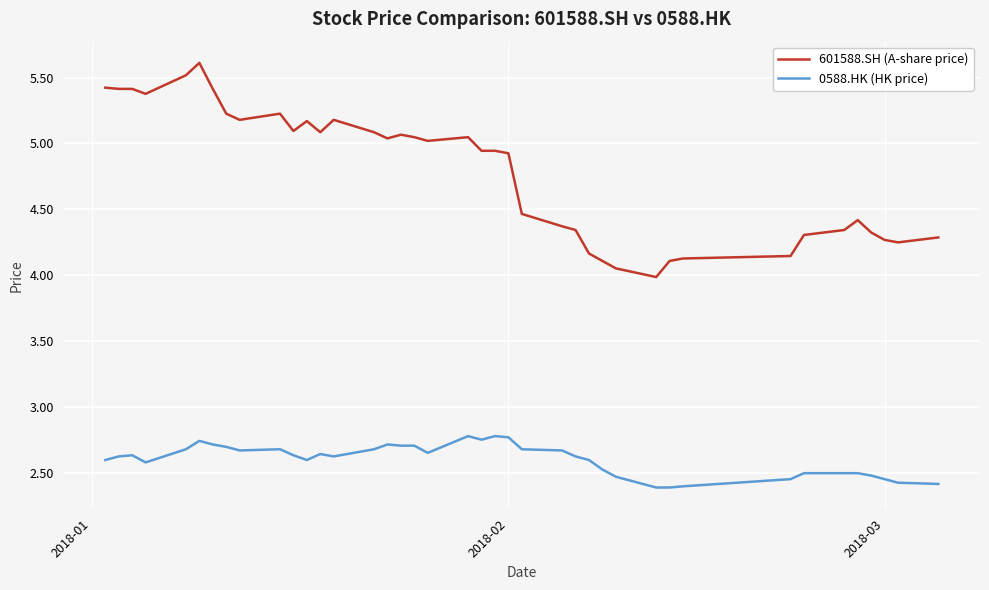

Which series has the largest total across all categories?

601588.SH (A-share price)